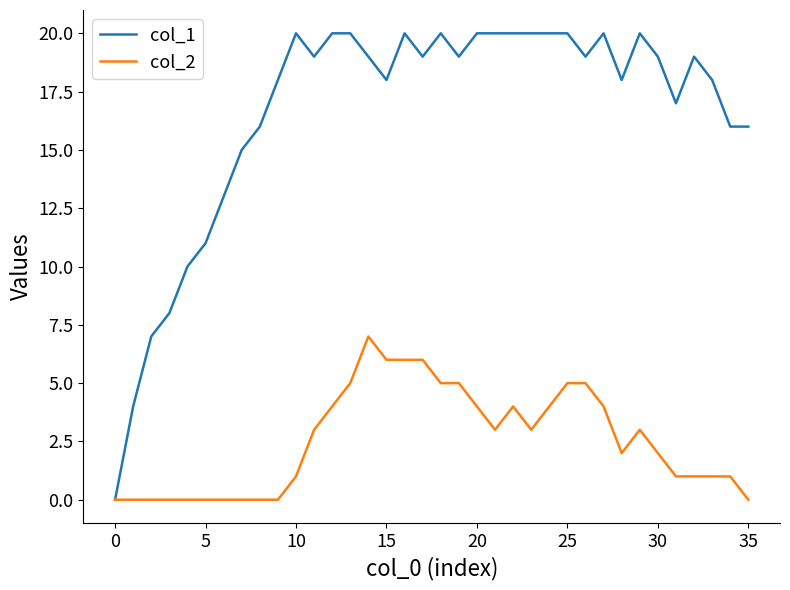

Which series has the largest total across all categories?

col_1